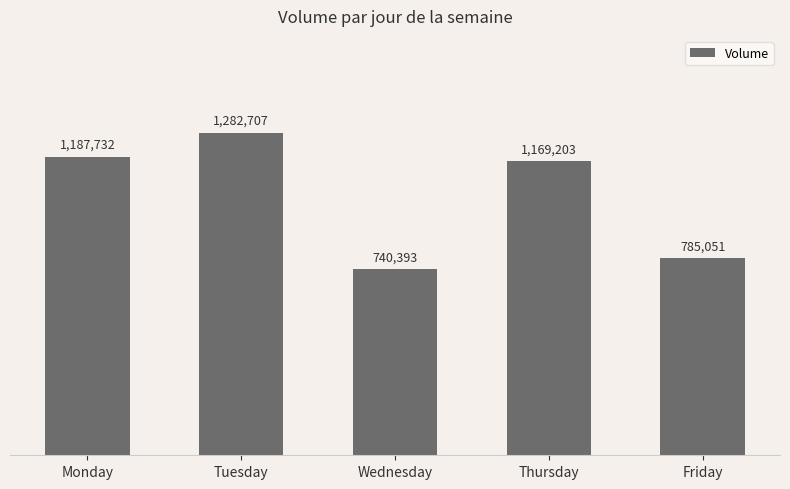

The value at Friday is 785051. True or false?

True